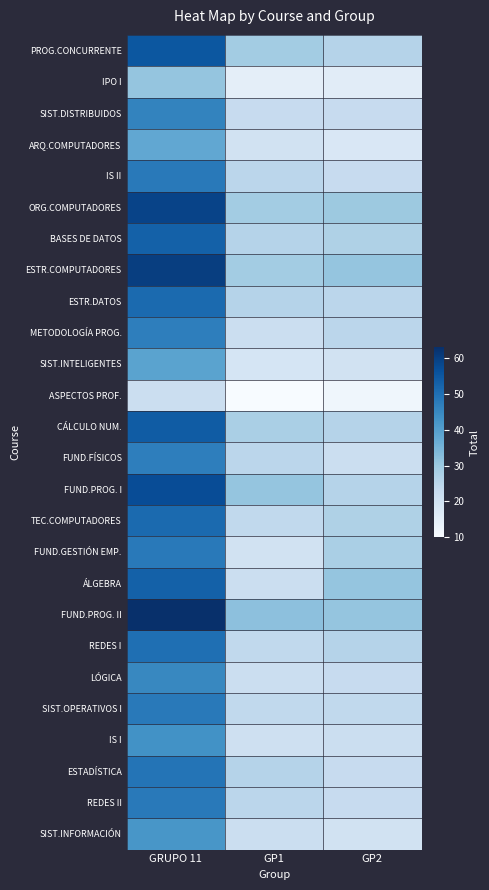

Reading left to right, list all the values displayed in this chart.

PROG.CONCURRENTE: GRUPO 11=55	GP1=29	GP2=26
IPO I: GRUPO 11=31	GP1=15	GP2=16
SIST.DISTRIBUIDOS: GRUPO 11=46	GP1=23	GP2=23
ARQ.COMPUTADORES: GRUPO 11=38	GP1=20	GP2=18
IS II: GRUPO 11=48	GP1=25	GP2=23
ORG.COMPUTADORES: GRUPO 11=59	GP1=29	GP2=30
BASES DE DATOS: GRUPO 11=53	GP1=26	GP2=27
ESTR.COMPUTADORES: GRUPO 11=60	GP1=29	GP2=31
ESTR.DATOS: GRUPO 11=51	GP1=26	GP2=25
METODOLOGÍA PROG.: GRUPO 11=47	GP1=22	GP2=25
SIST.INTELIGENTES: GRUPO 11=39	GP1=19	GP2=20
ASPECTOS PROF.: GRUPO 11=22	GP1=10	GP2=12
CÁLCULO NUM.: GRUPO 11=54	GP1=28	GP2=26
FUND.FÍSICOS: GRUPO 11=47	GP1=25	GP2=22
FUND.PROG. I: GRUPO 11=57	GP1=31	GP2=26
TEC.COMPUTADORES: GRUPO 11=51	GP1=24	GP2=27
FUND.GESTIÓN EMP.: GRUPO 11=48	GP1=20	GP2=28
ÁLGEBRA: GRUPO 11=53	GP1=22	GP2=31
FUND.PROG. II: GRUPO 11=63	GP1=32	GP2=31
REDES I: GRUPO 11=50	GP1=24	GP2=26
LÓGICA: GRUPO 11=45	GP1=22	GP2=23
SIST.OPERATIVOS I: GRUPO 11=48	GP1=24	GP2=24
IS I: GRUPO 11=43	GP1=21	GP2=22
ESTADÍSTICA: GRUPO 11=49	GP1=26	GP2=23
REDES II: GRUPO 11=48	GP1=25	GP2=23
SIST.INFORMACIÓN: GRUPO 11=42	GP1=22	GP2=20